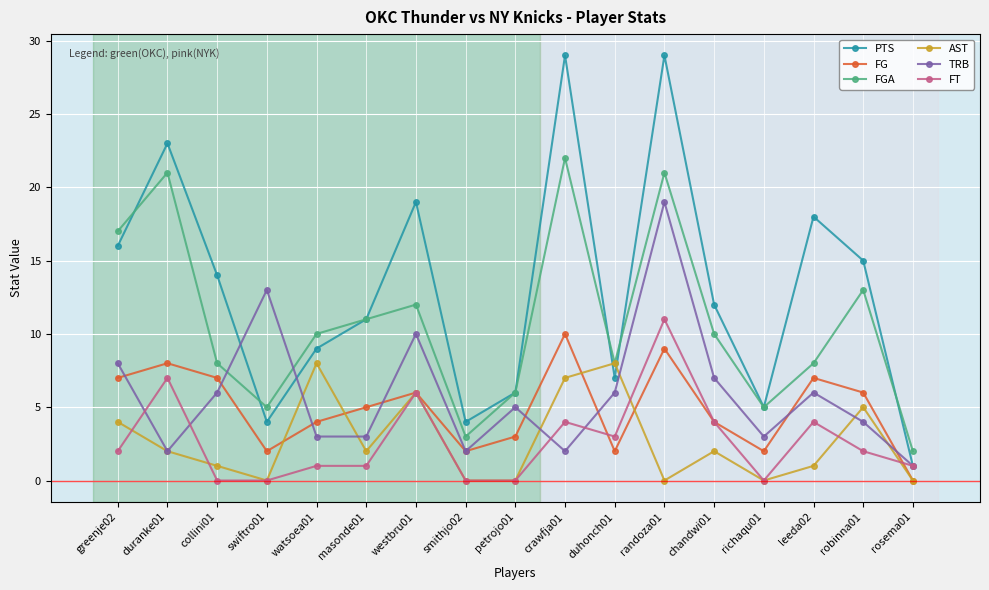

How many lines are shown in the chart?

6